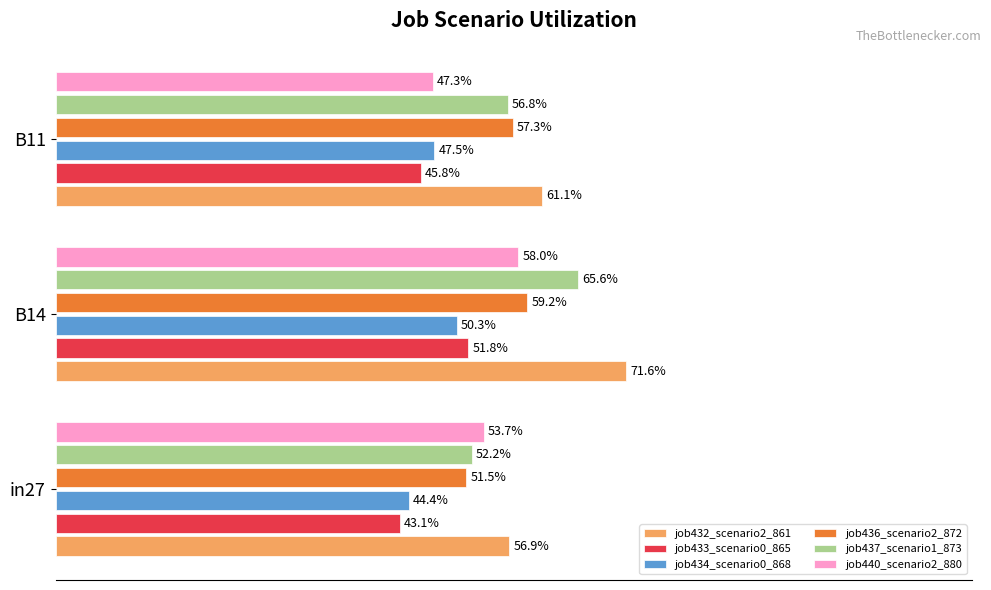

What are all the series names shown in the legend?

job432_scenario2_861, job433_scenario0_865, job434_scenario0_868, job436_scenario2_872, job437_scenario1_873, job440_scenario2_880